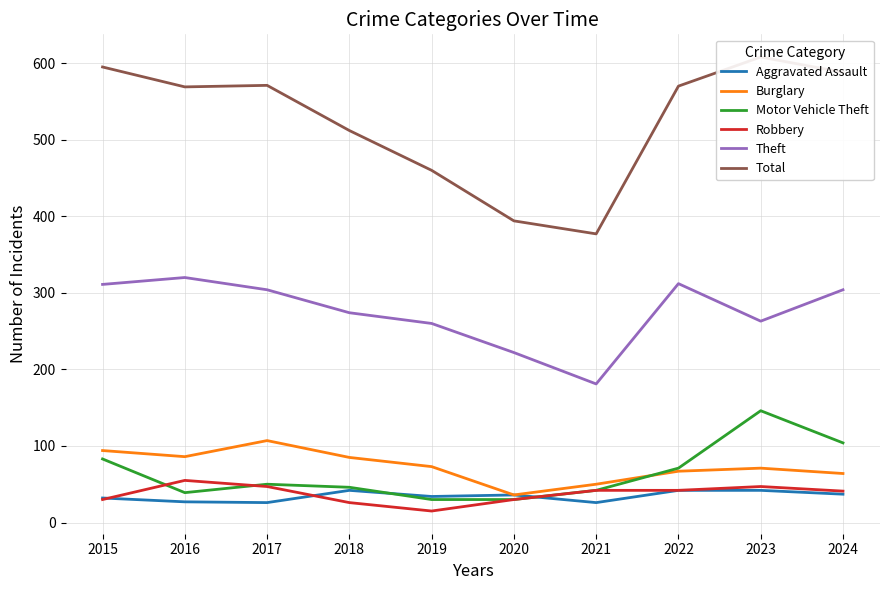

At how many categories does at least one series exceed 364?

10